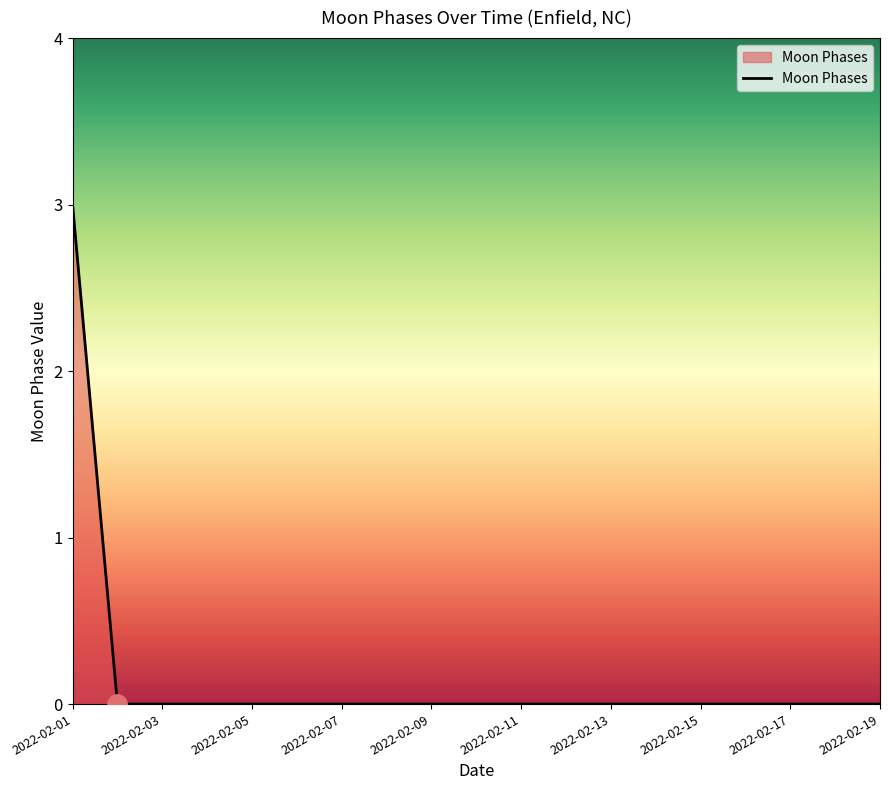

What is the greatest value displayed?

3